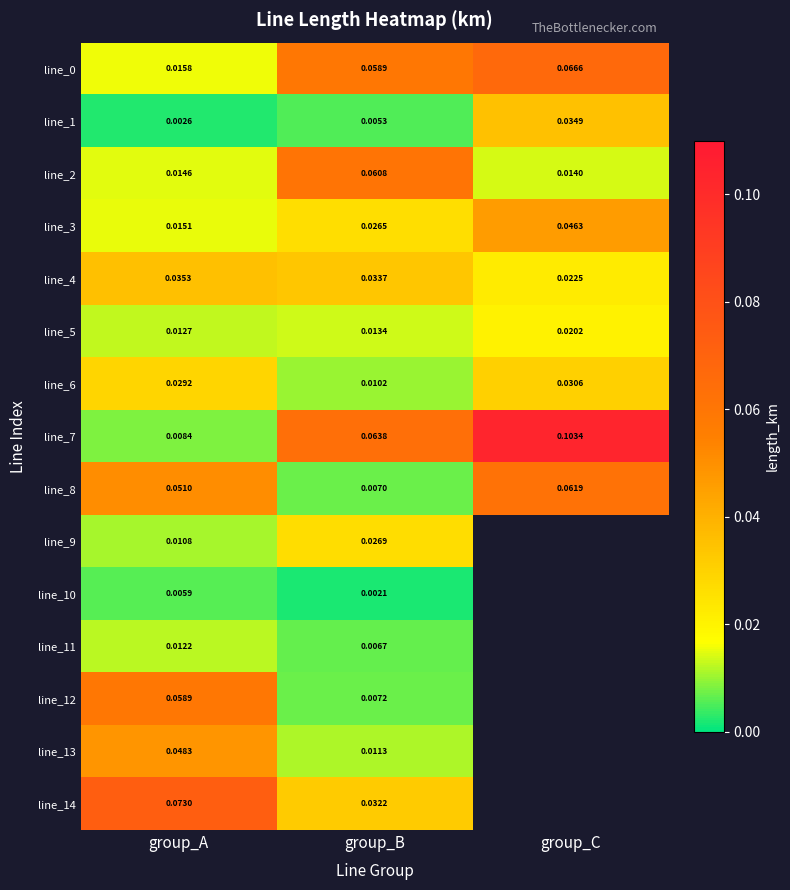

Is the value of line_6 at group_B greater than the value of line_2 at group_C?

No